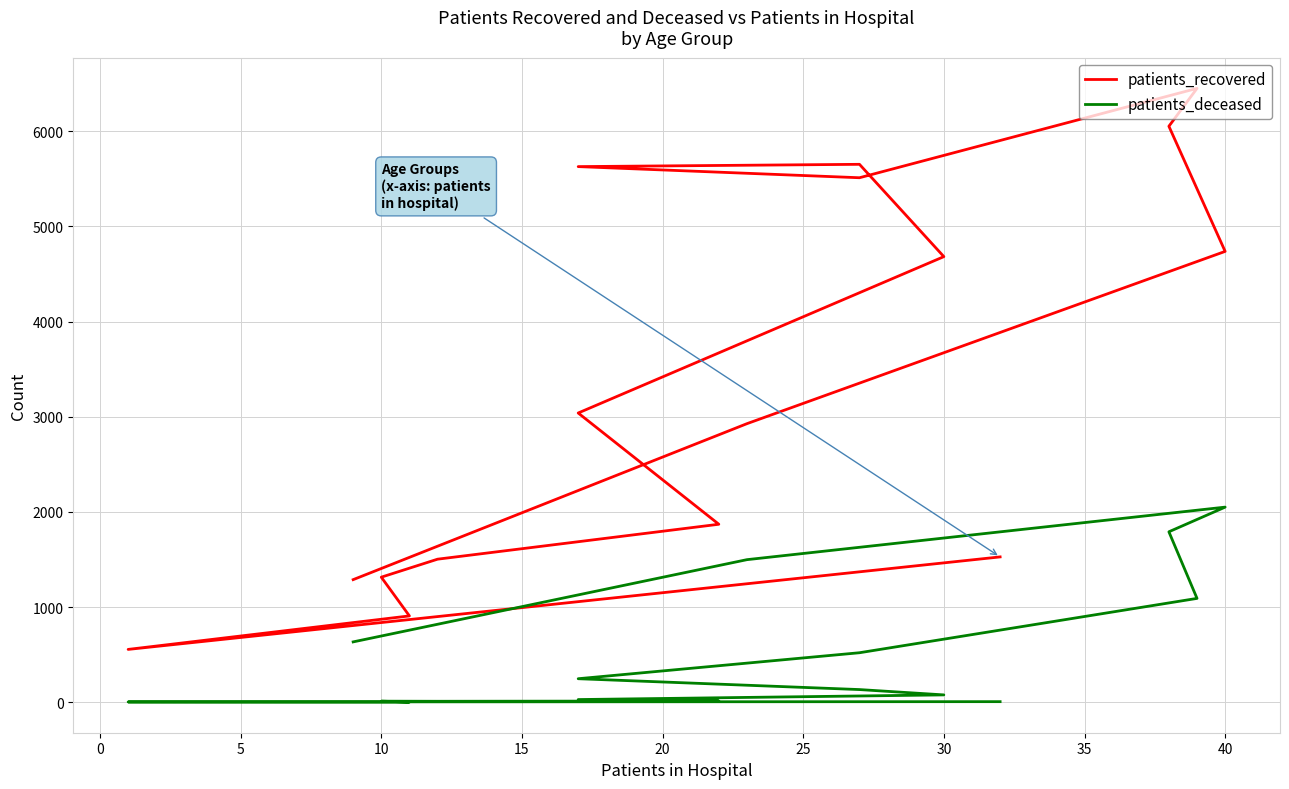

What is the label of the 8th point from the left?

30